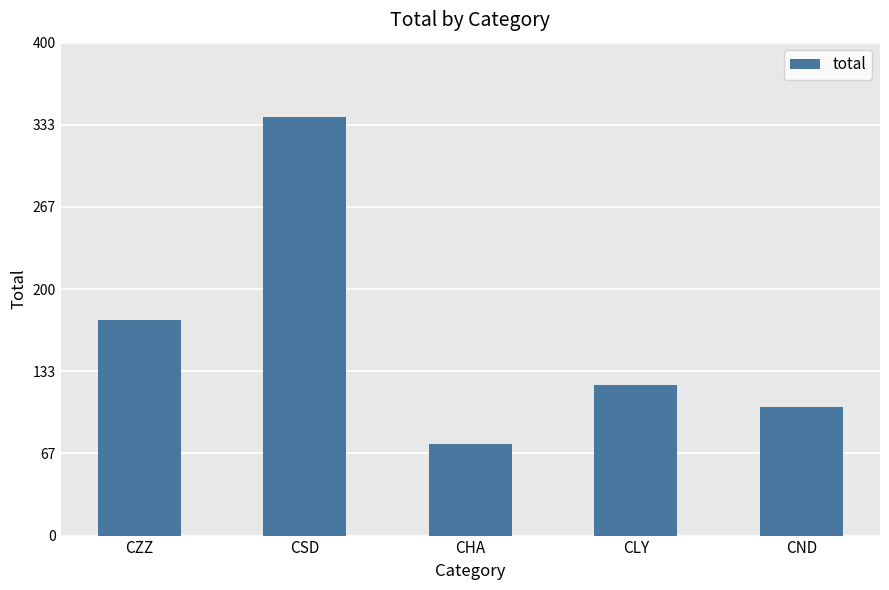

Reading right to left, what are all the values shown in this chart?

104	122	74	340	175